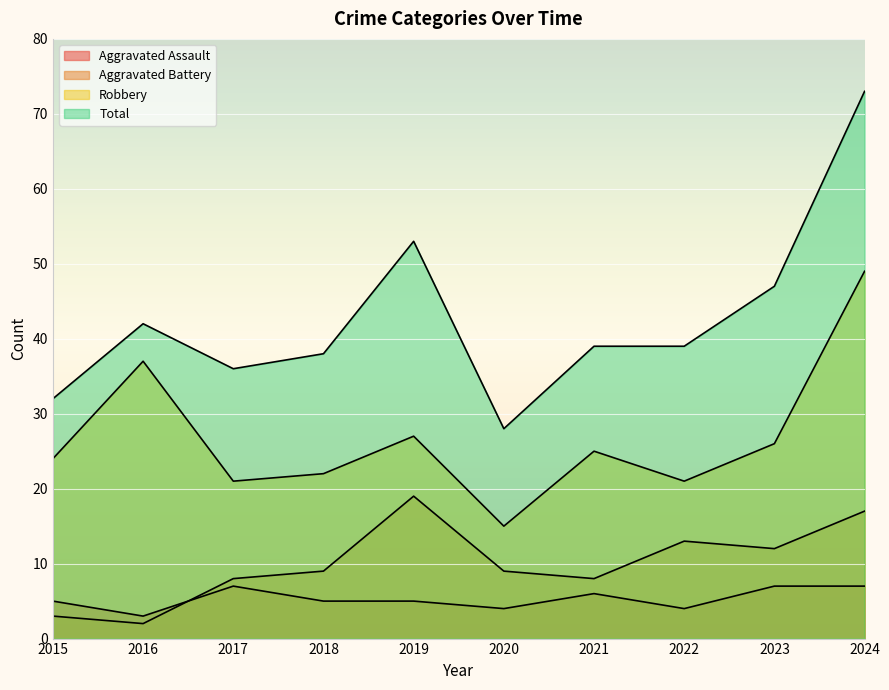

At 2022, list the series in order from largest to smallest.

Total, Robbery, Aggravated Battery, Aggravated Assault